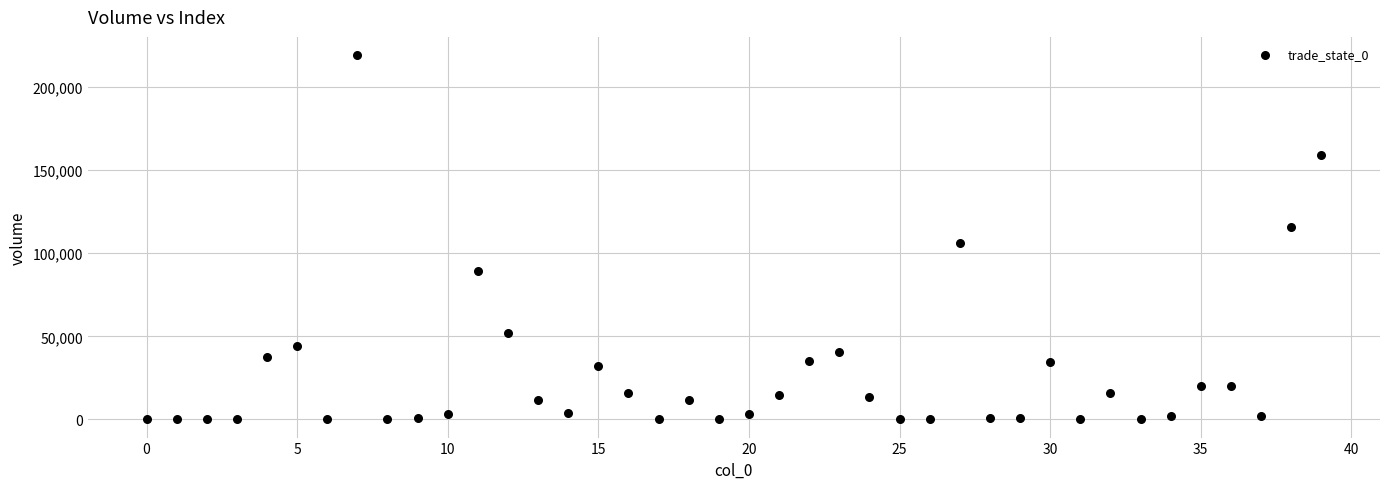

What Y value in the scatter plot is closest to 109614?

106360.3